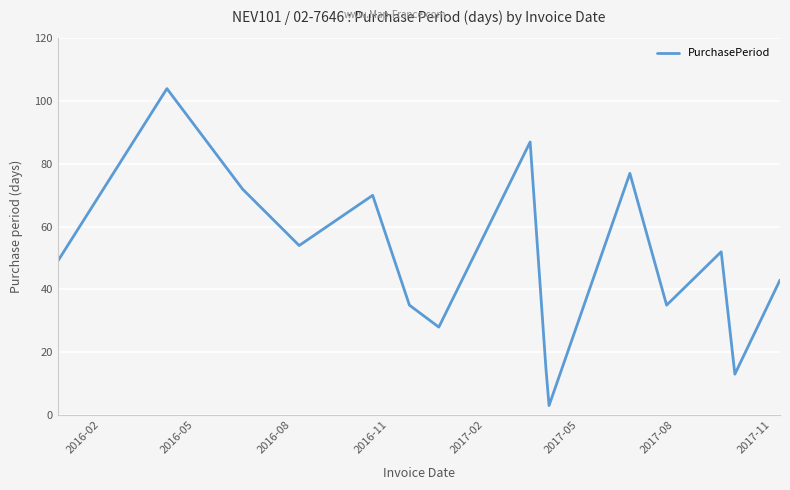

What is the difference between the maximum and minimum values?

101